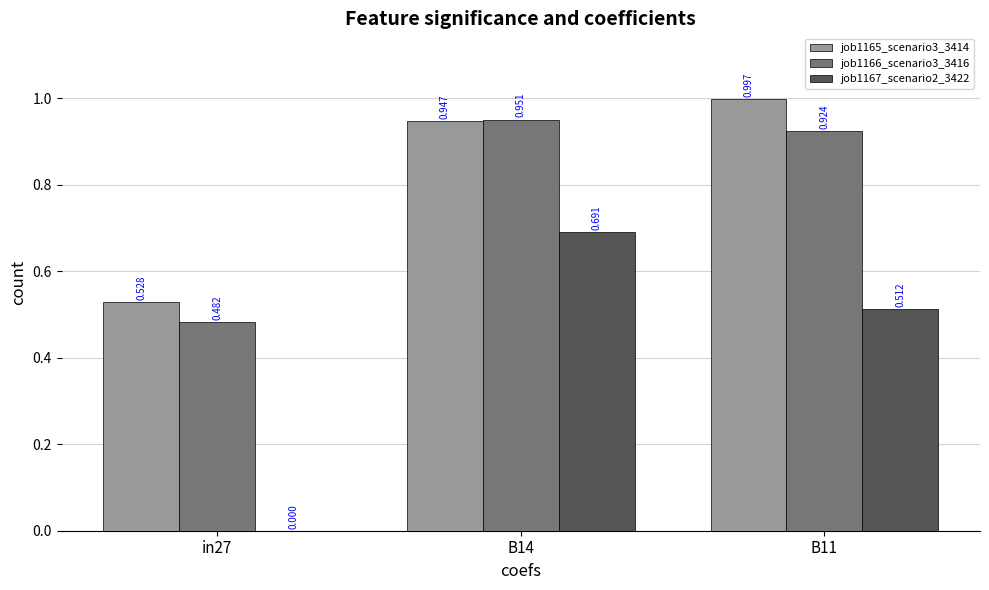

Between in27 and B14, which series saw the biggest shift?

job1167_scenario2_3422